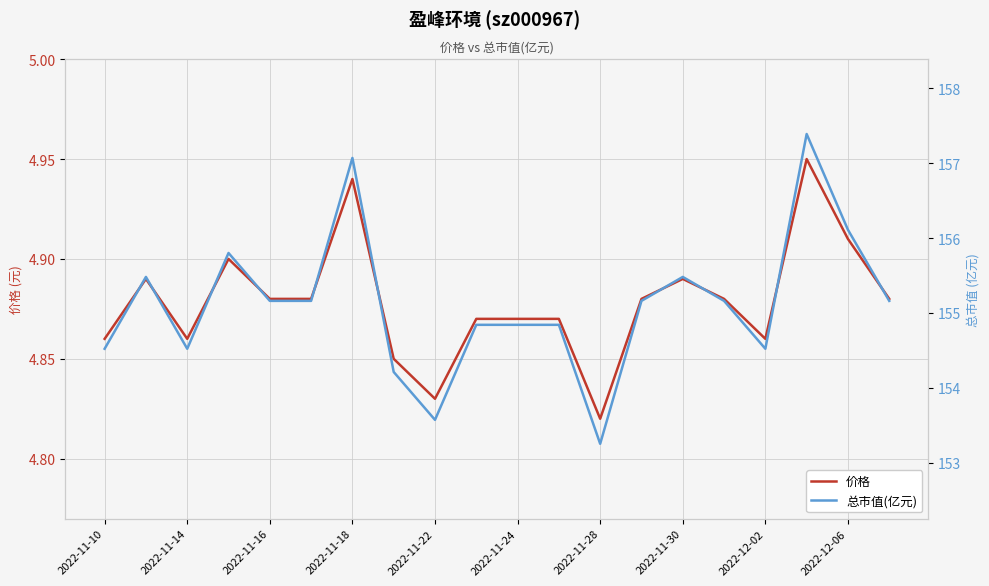

Count the number of data series in this chart.

2